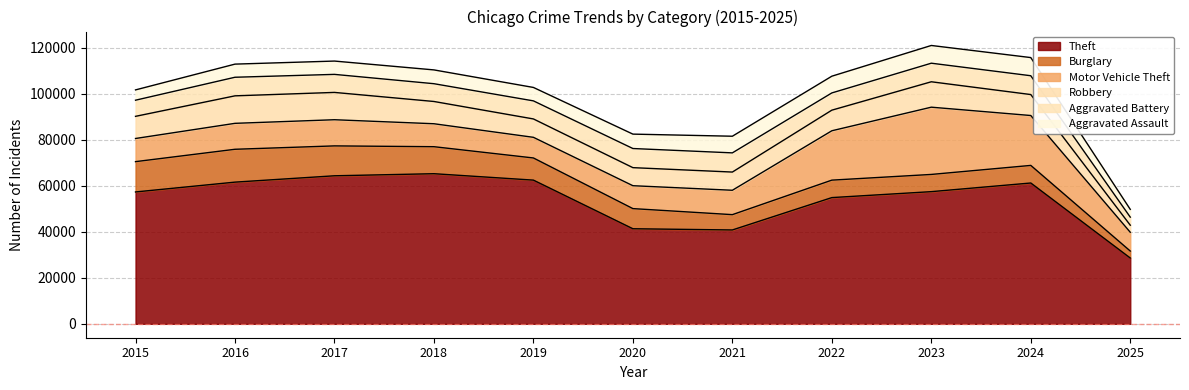

What is the difference between the Burglary values at 2015 and 2023?

5699